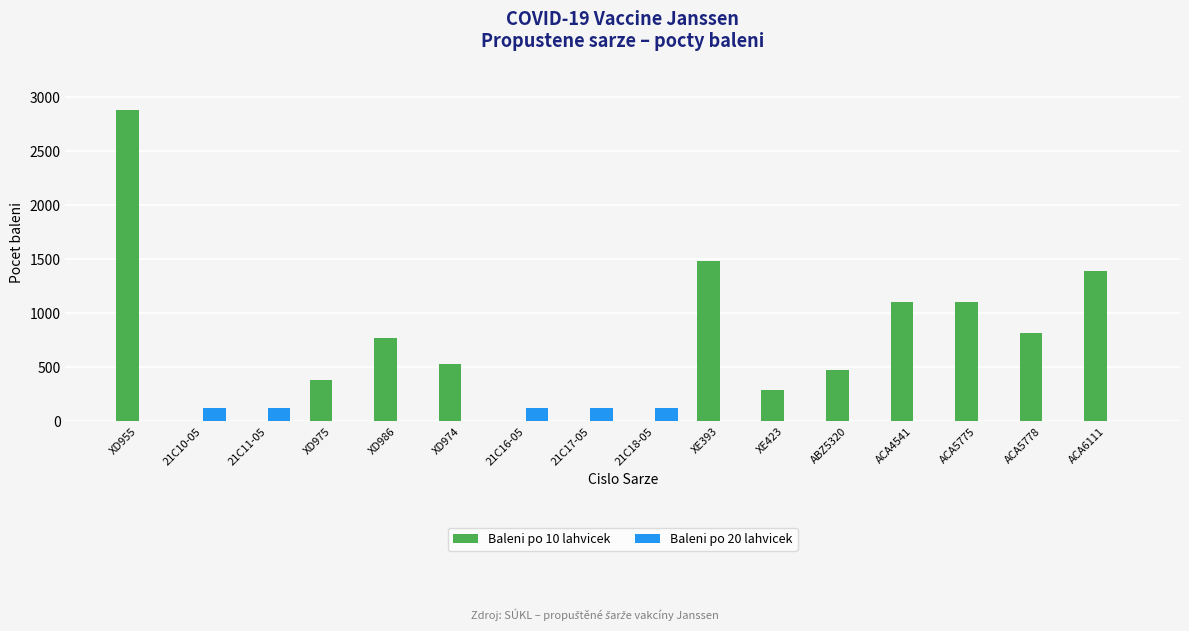

How many groups of bars are there?

16